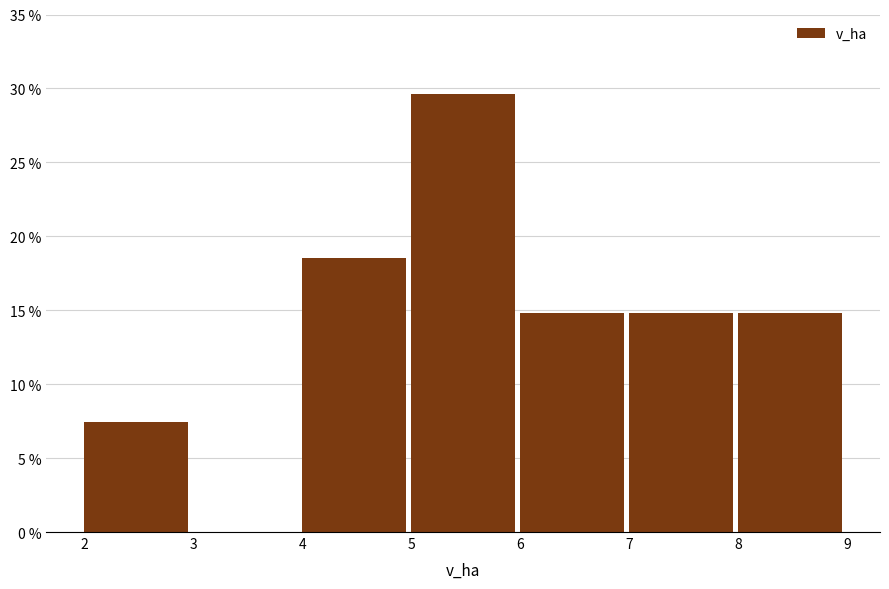

Reading left to right, transcribe this chart: for each bar, give the range it covers on the x-axis and its height. The values are not printed on the chart, so give them approximately, as read against the axis.

2 to 3: 7.5
3 to 4: 0
4 to 5: 18.5
5 to 6: 29.5
6 to 7: 15.0
7 to 8: 15.0
8 to 9: 15.0